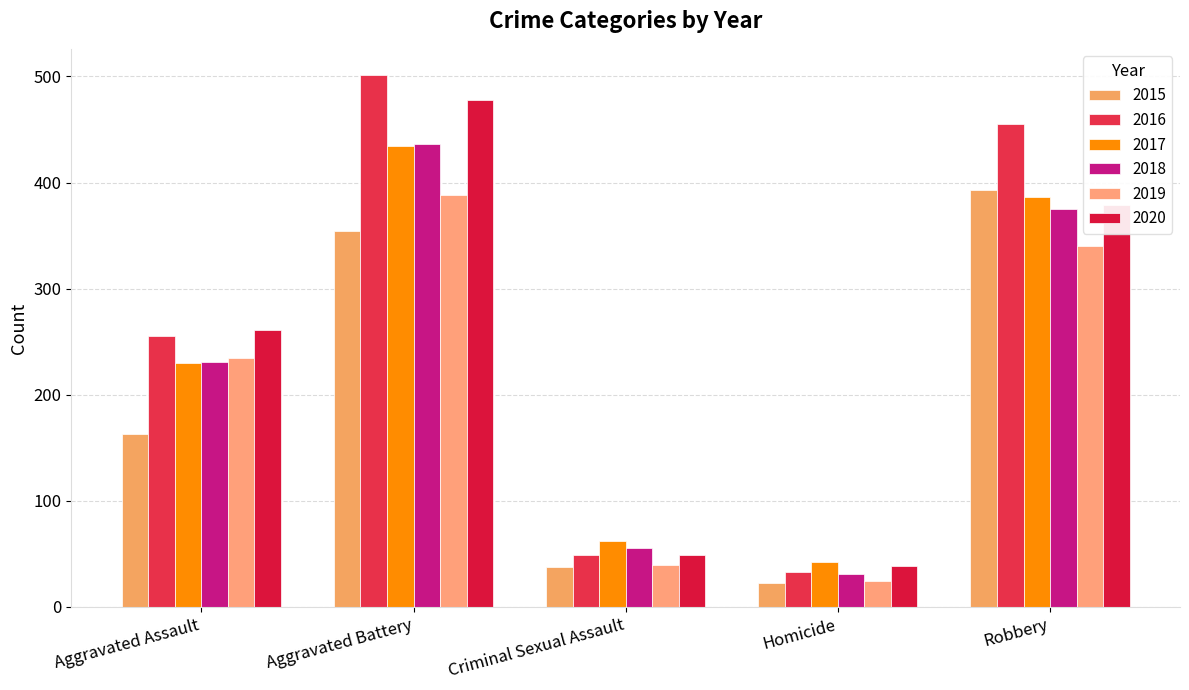

Count the number of data series in this chart.

6